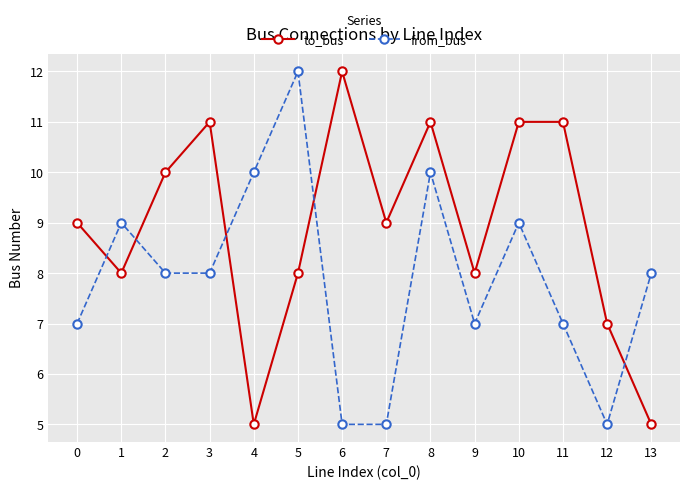

Read the to_bus value at 1.

8